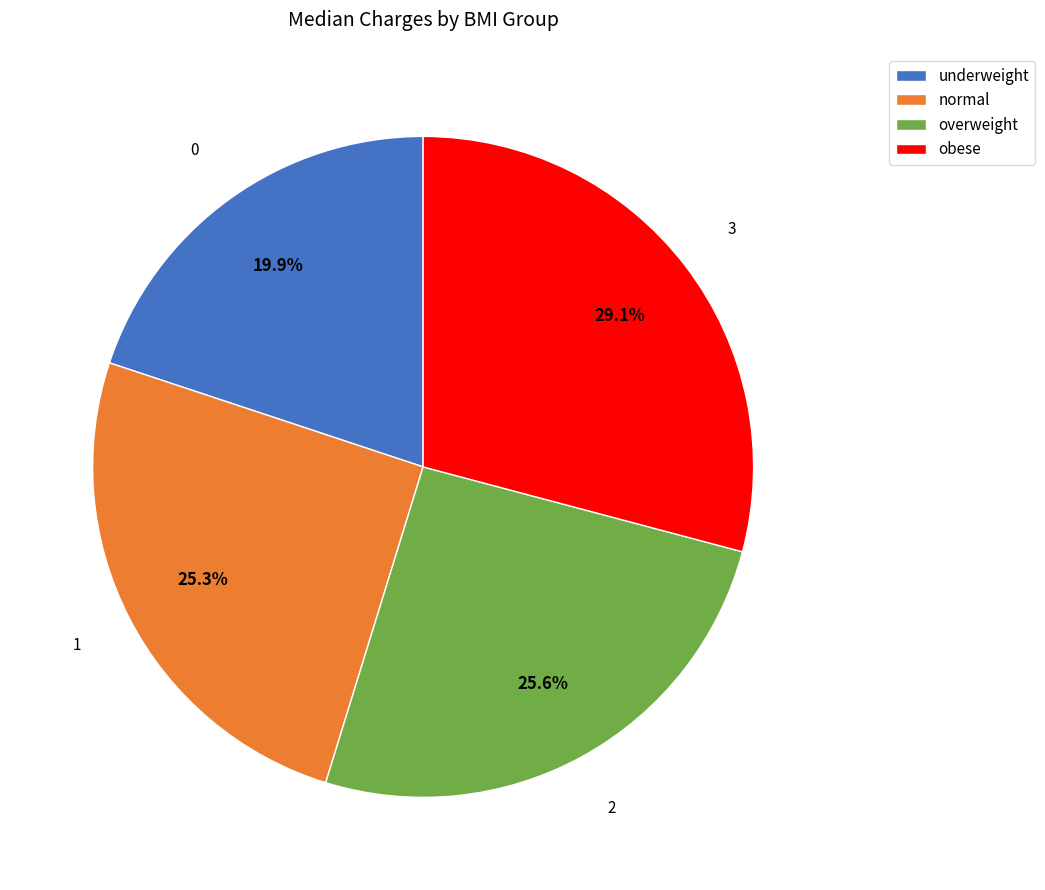

What percentage do normal and overweight together represent?

51.0%